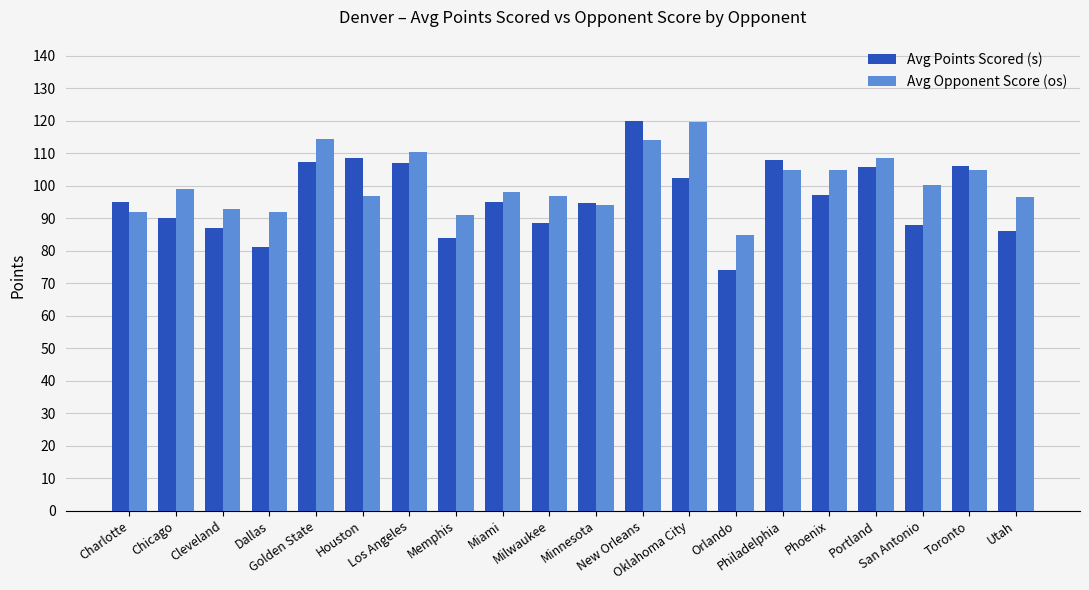

Which series has the widest spread of values?

Avg Points Scored (s)